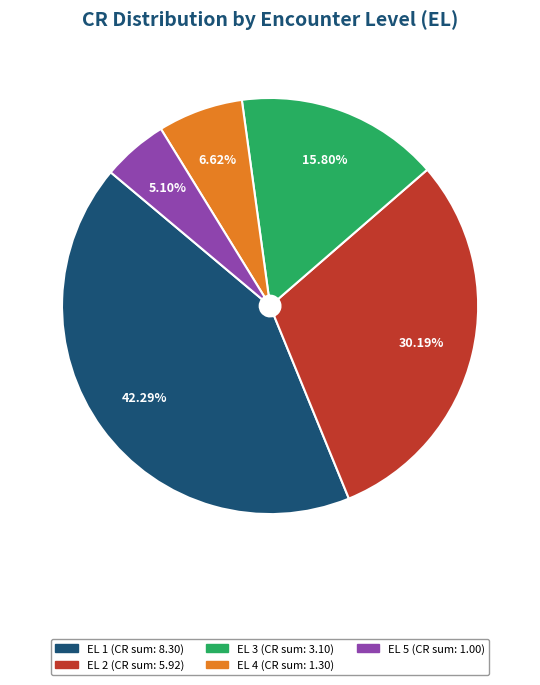

Is there any slice that represents more than half of the pie?

No